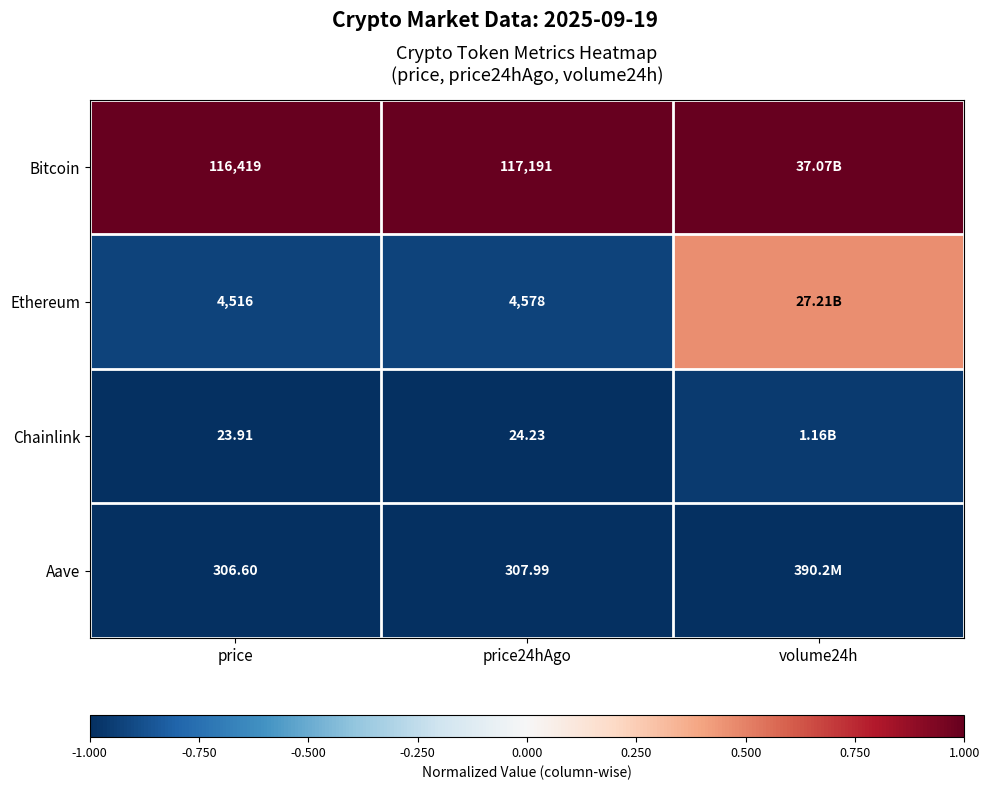

Which series changed the most between price and price24hAgo?

Bitcoin